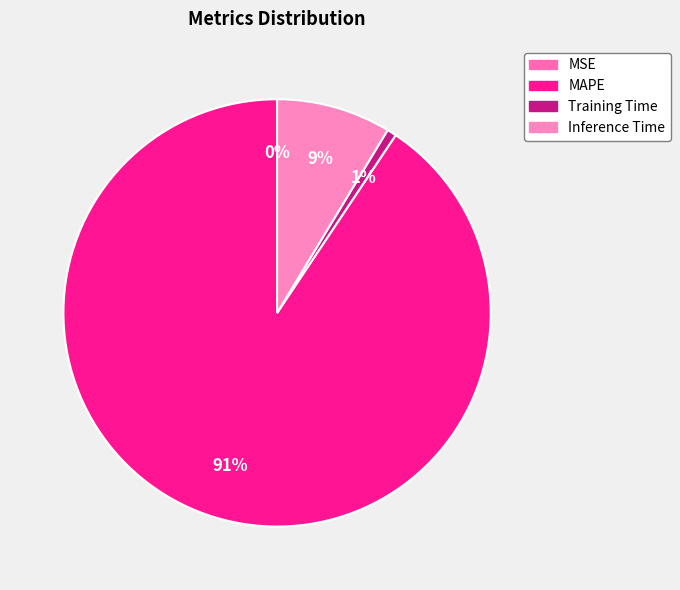

Is it true that Training Time is 1% of the pie?

True